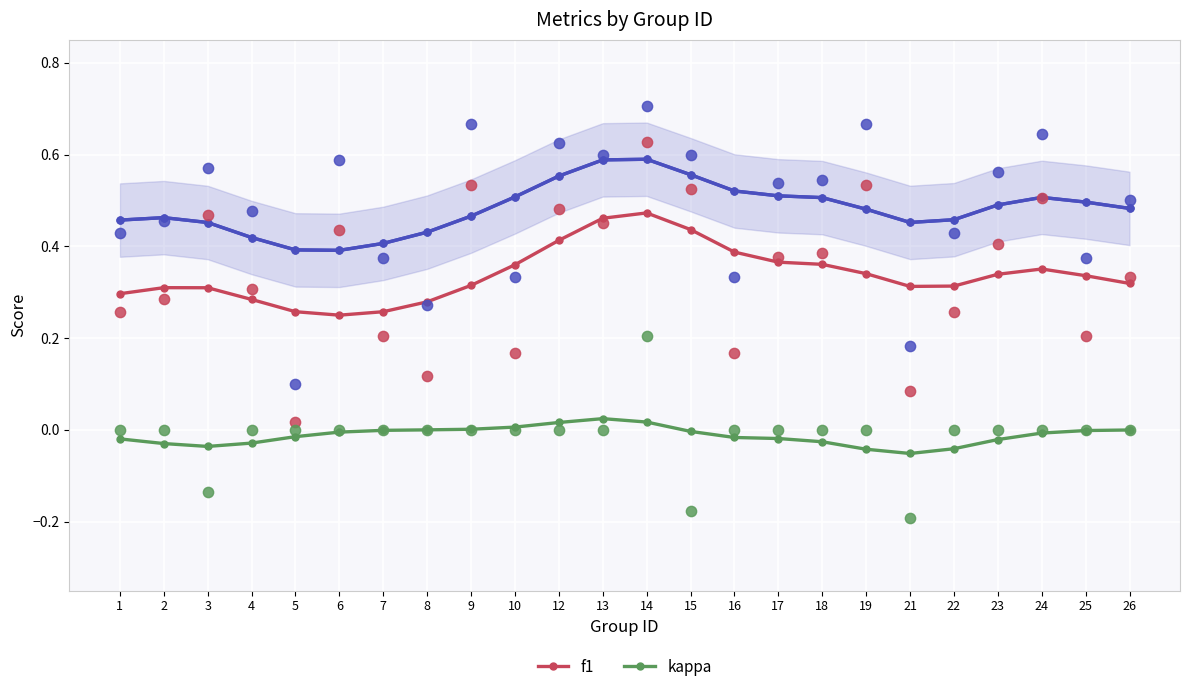

Which series has the widest spread of Y values?

accuracy